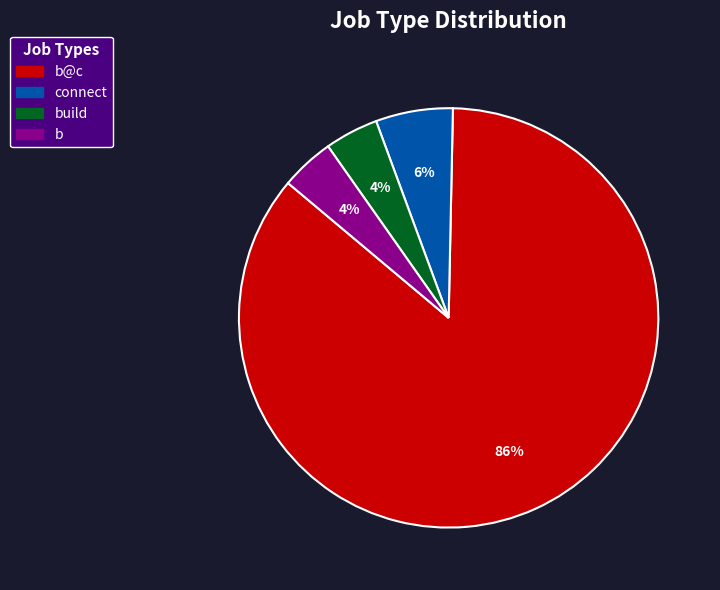

Is there a majority slice in this chart?

Yes